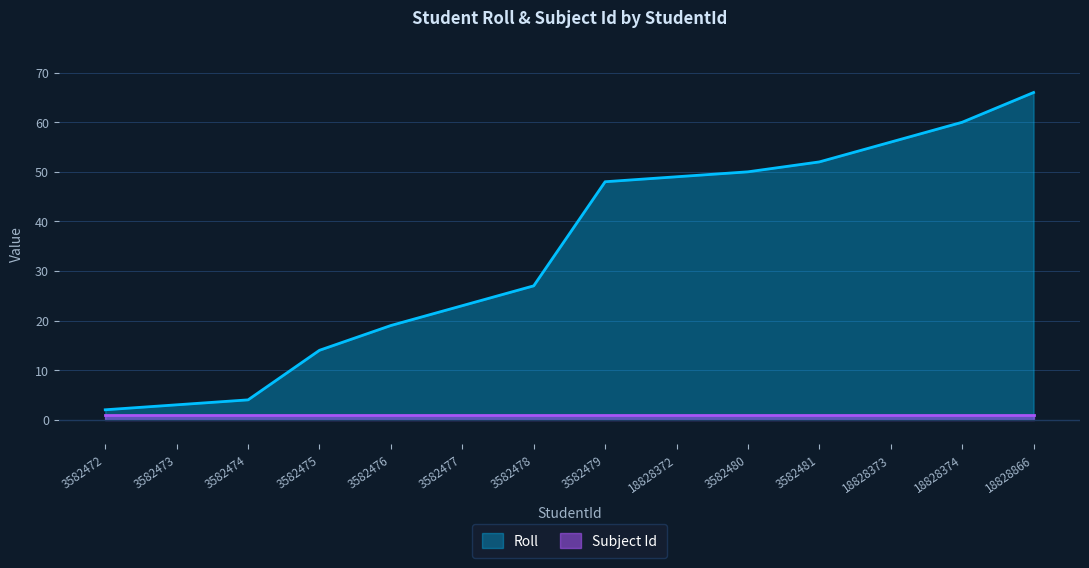

Where does the data first go above 48?

18828372